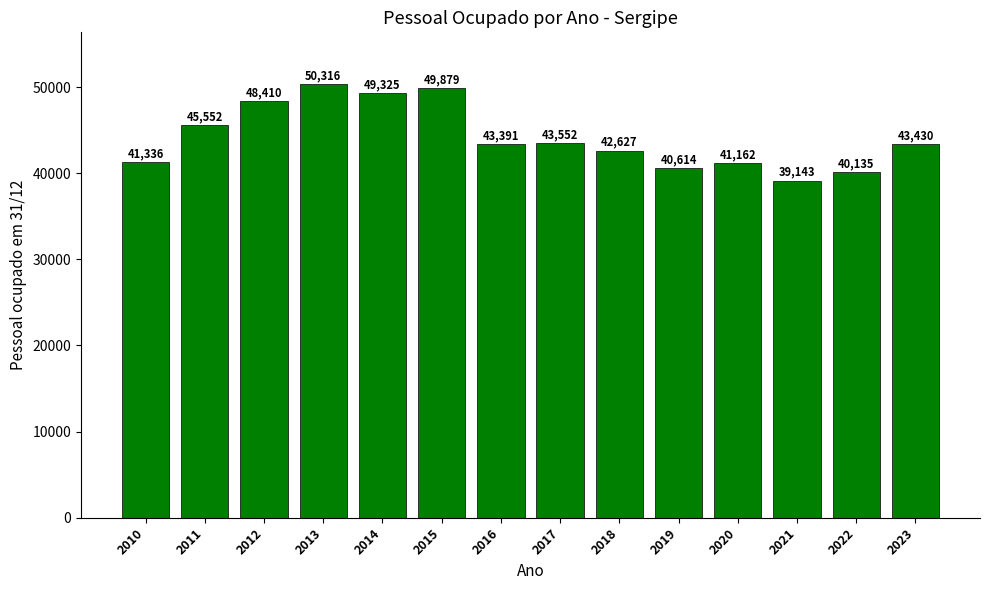

Reading right to left, extract all data points from this chart.

43430	40135	39143	41162	40614	42627	43552	43391	49879	49325	50316	48410	45552	41336